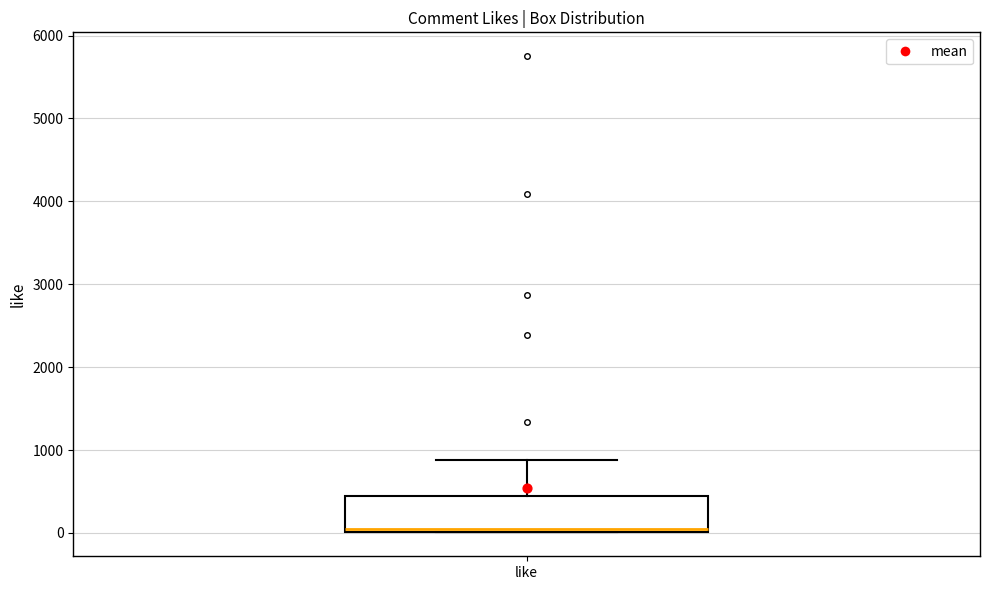

Where does the upper whisker of the box for like end on the y-axis? The values are not printed on the chart, so give them approximately, as read against the axis.

900